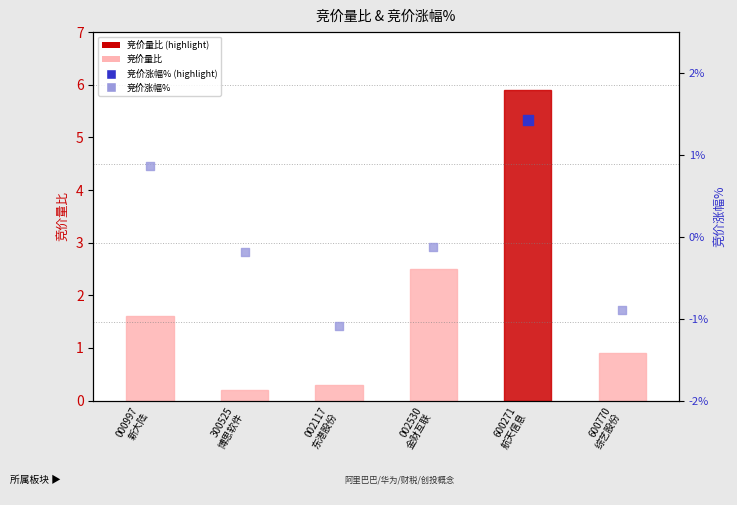

Which series has the largest Y range (max minus min)?

竞价量比 (rank)